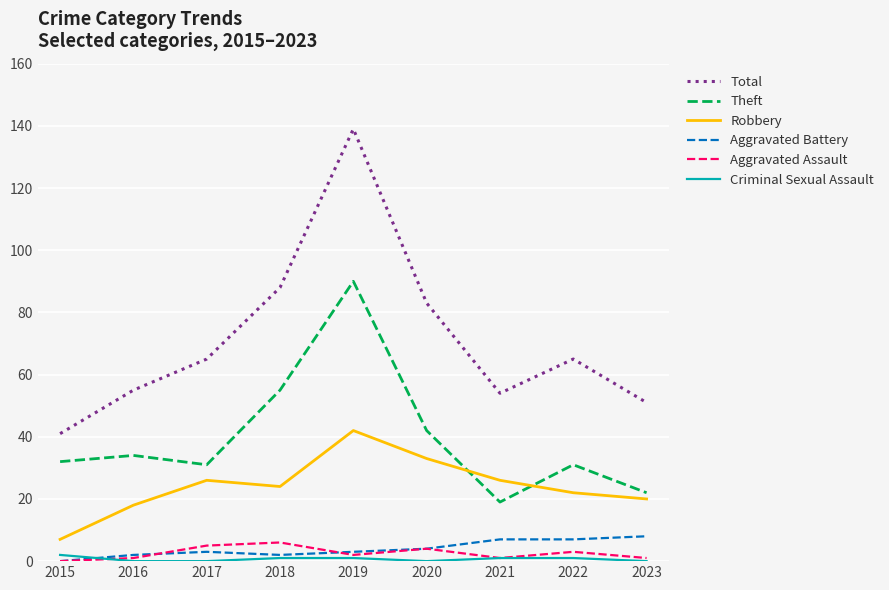

At which label does Total reach its minimum?

2015